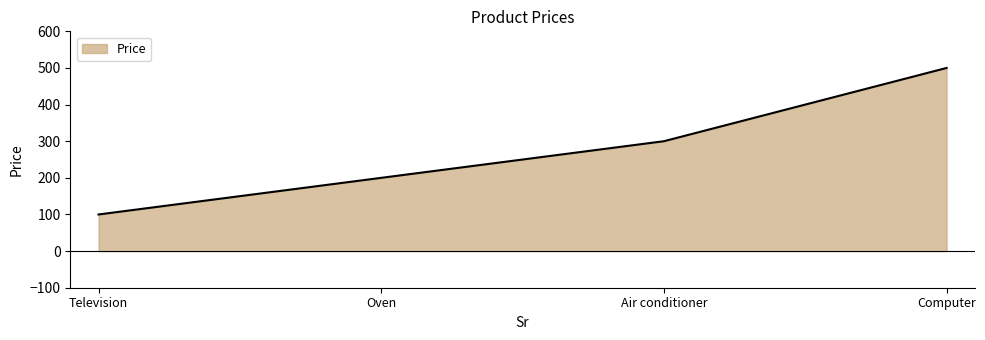

What is the average value?

275